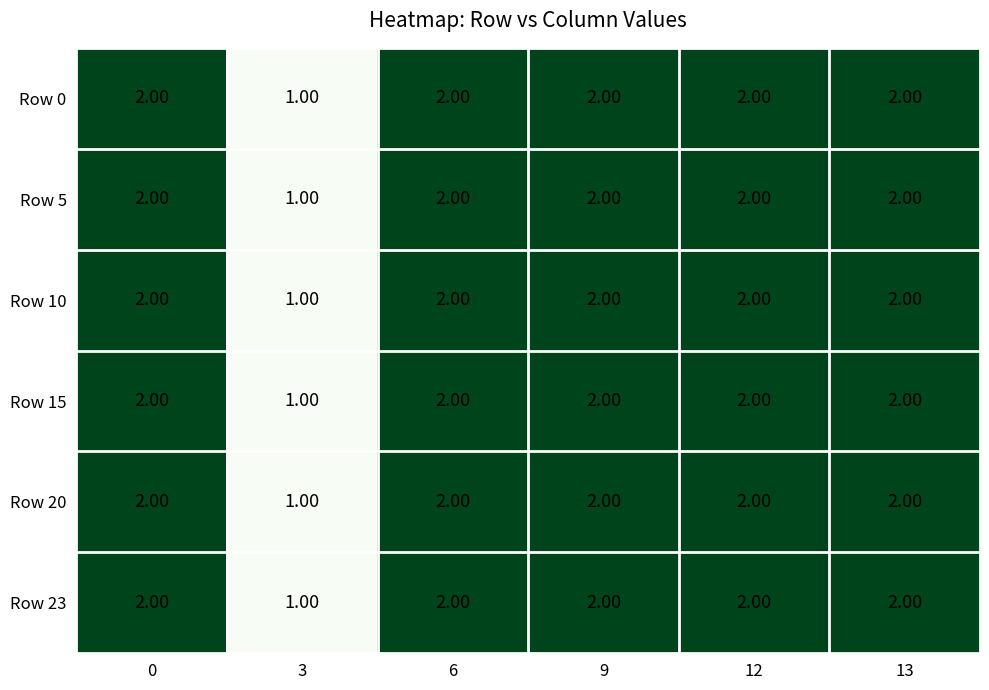

What is the sum of the Row 23 values at 3 and 6?

3